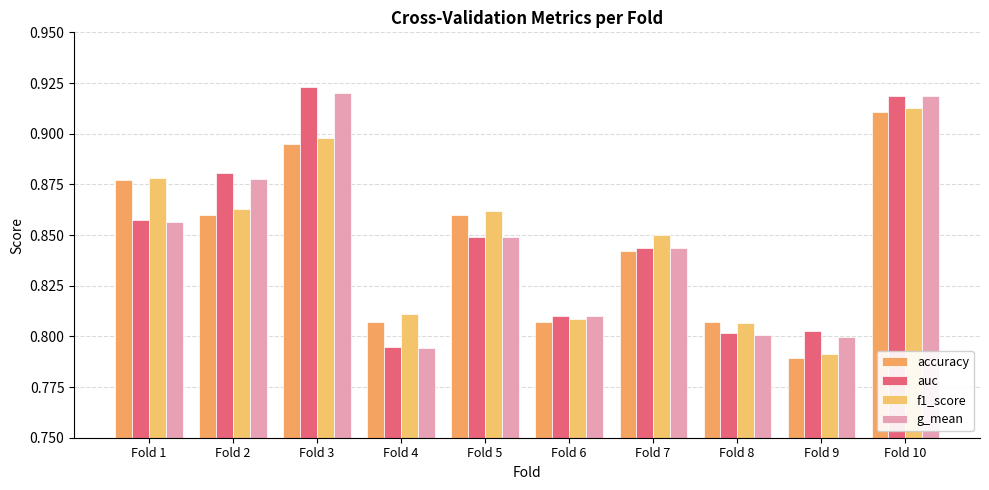

At which category is the sum across all series the highest?

Fold 10